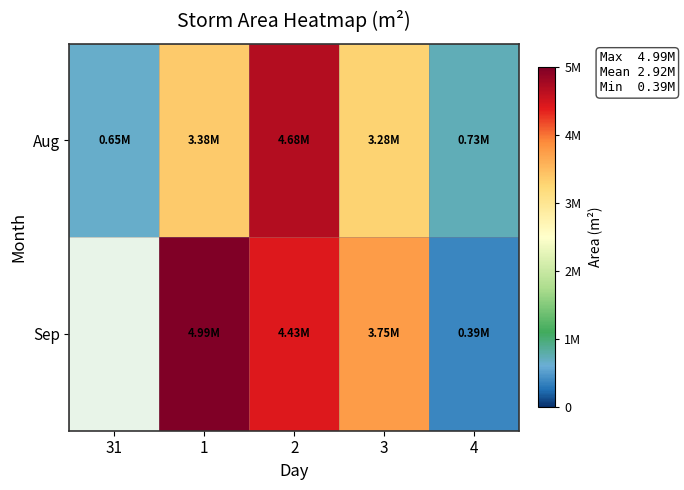

Between 1 and 3, which series saw the biggest shift?

Sep